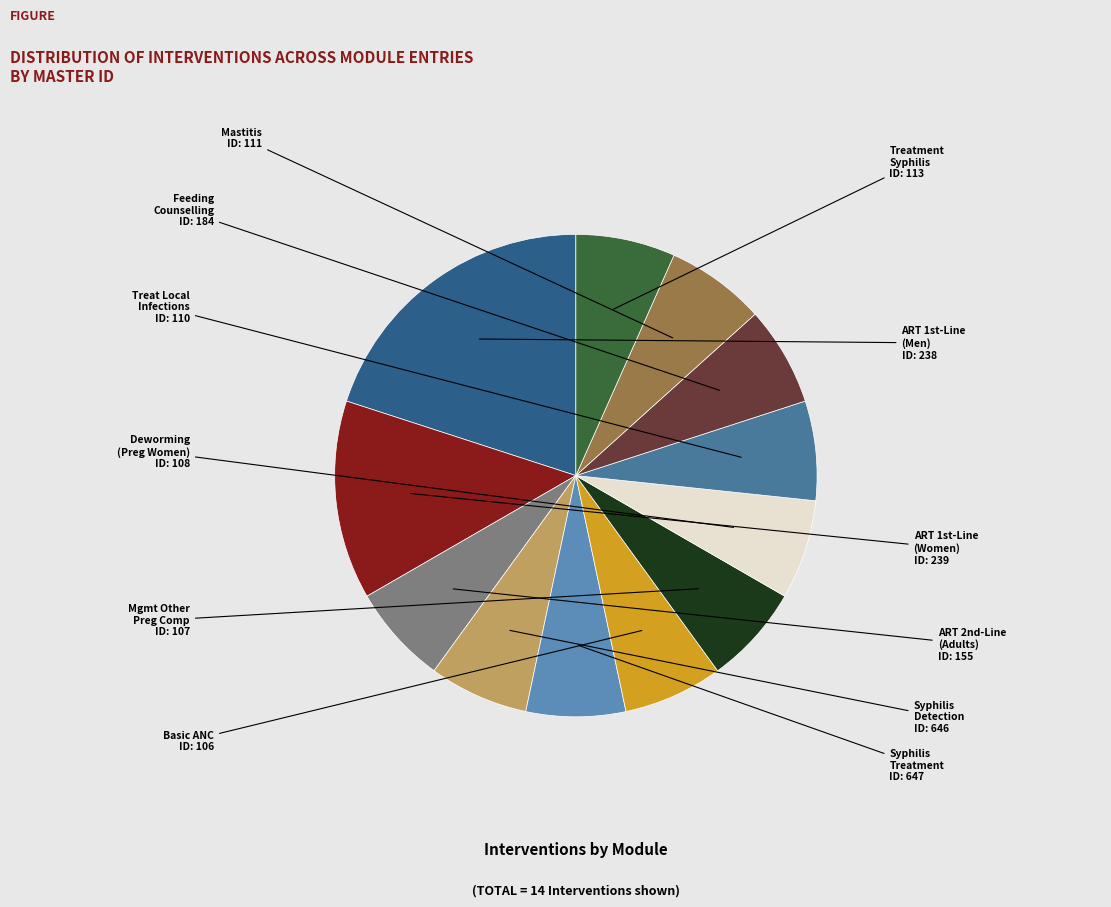

How many segments does this pie chart have?

12